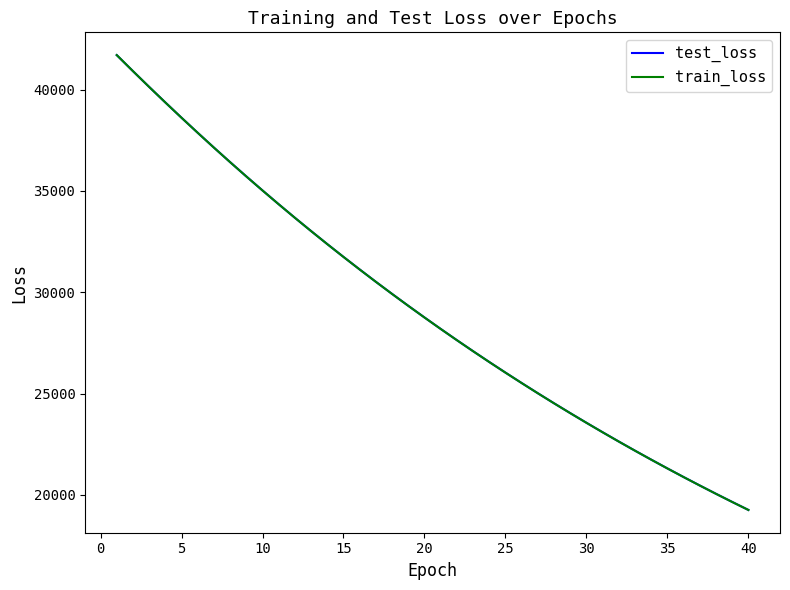

Which series has the largest range (max minus min)?

train_loss